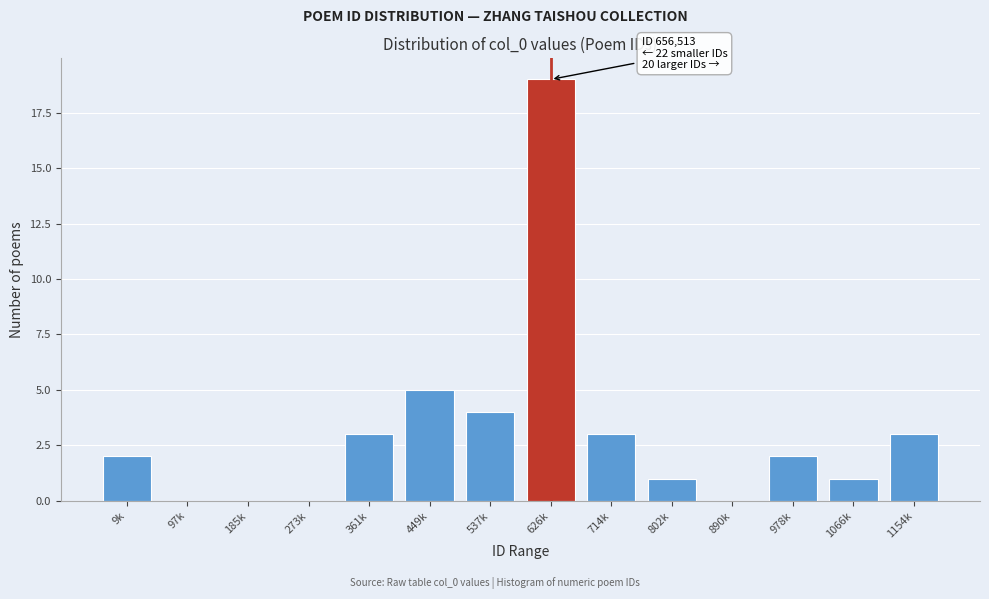

Reading right to left, list all the values displayed in this chart.

1154k=3	1066k=1	978k=2	890k=0	802k=1	714k=3	626k=19	537k=4	449k=5	361k=3	273k=0	185k=0	97k=0	9k=2